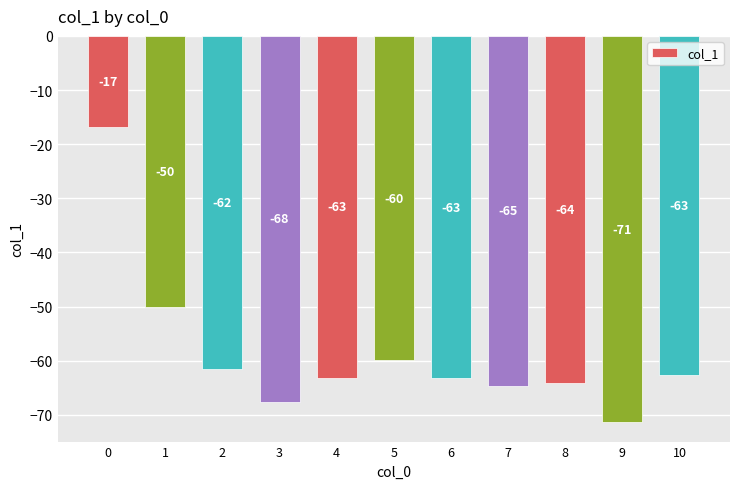

Is it true that the value at 3 is -67.6?

True